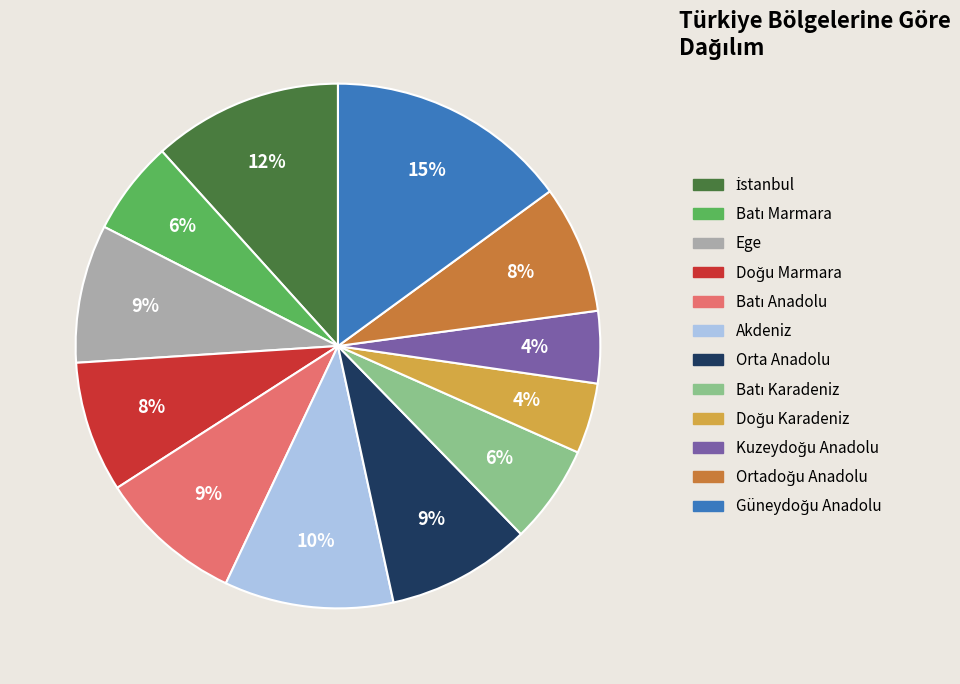

What percentage is the Ege slice, to the nearest percent?

9%